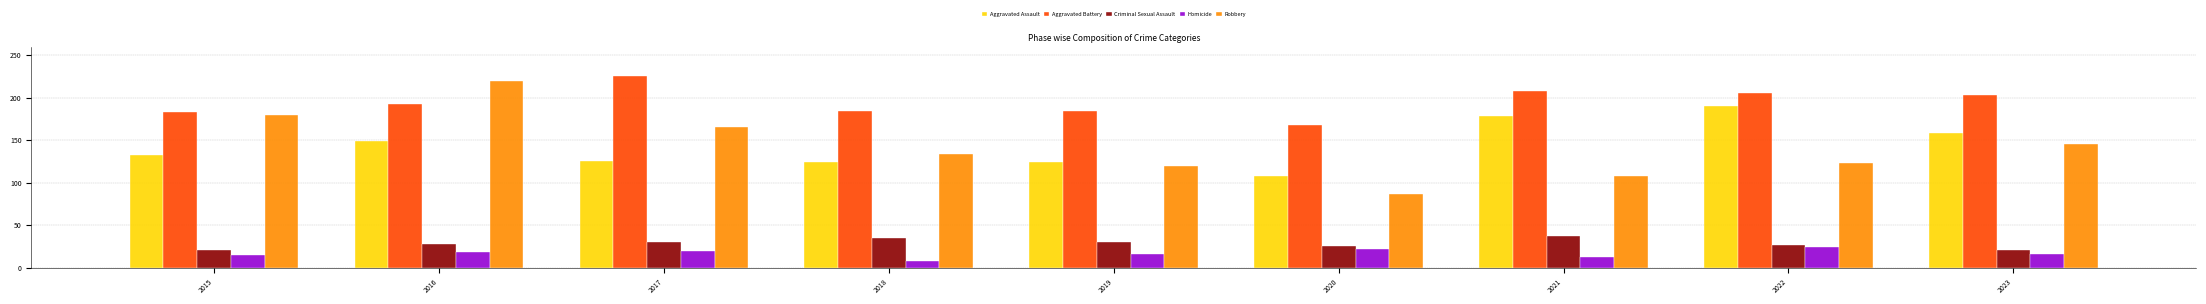

Rank the series at 2023 from highest to lowest value.

Aggravated Battery, Aggravated Assault, Robbery, Criminal Sexual Assault, Homicide